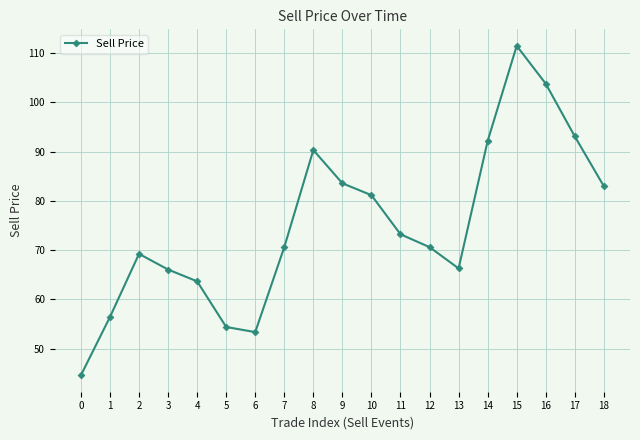

True or false: the data has more than 0 interior local peaks.

True